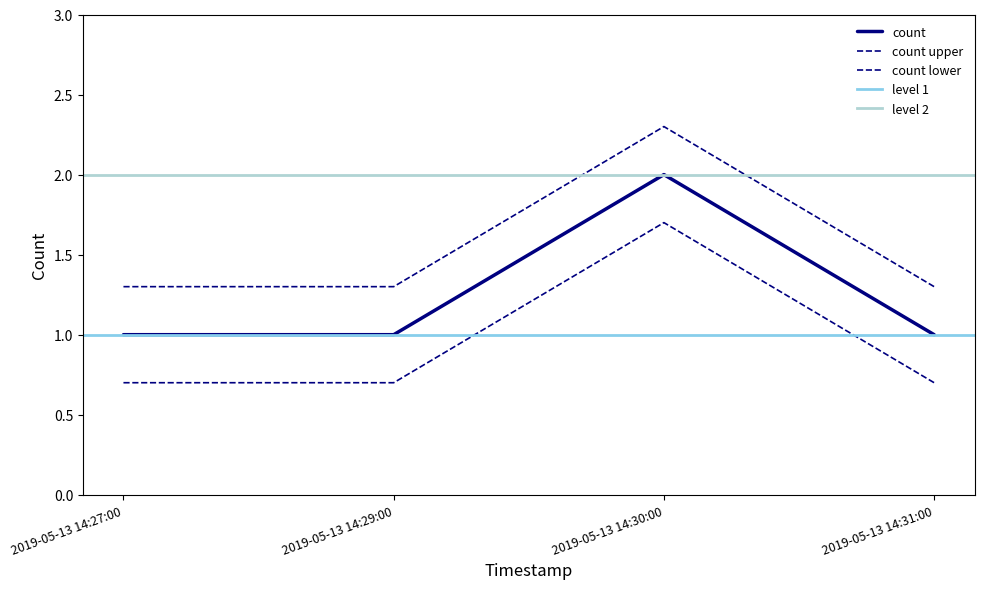

What is the average value?

1